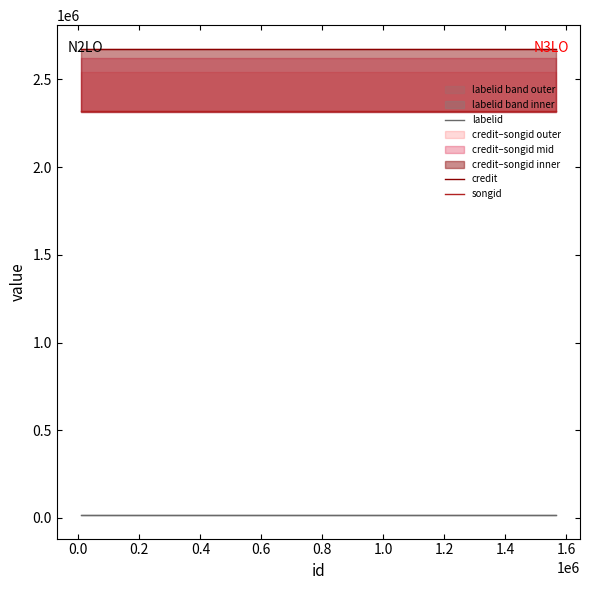

What is the maximum value for credit?

2676704